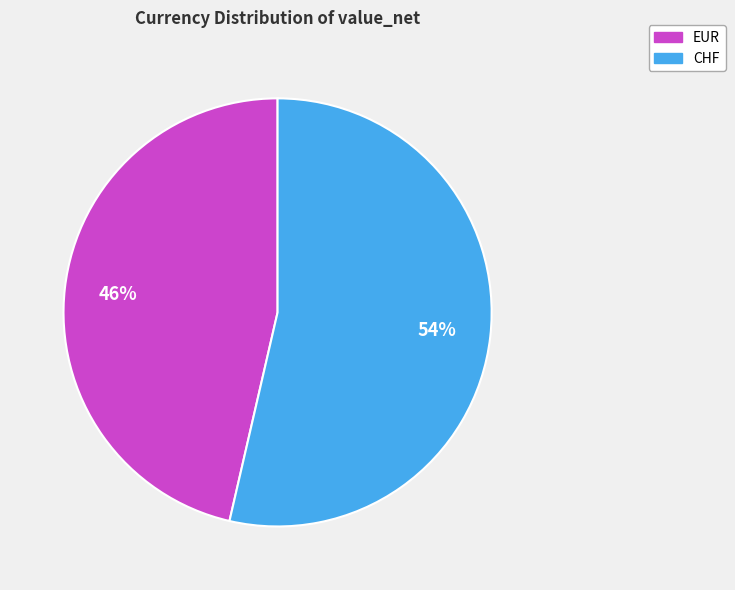

Do EUR and CHF together represent more than half of the pie?

Yes